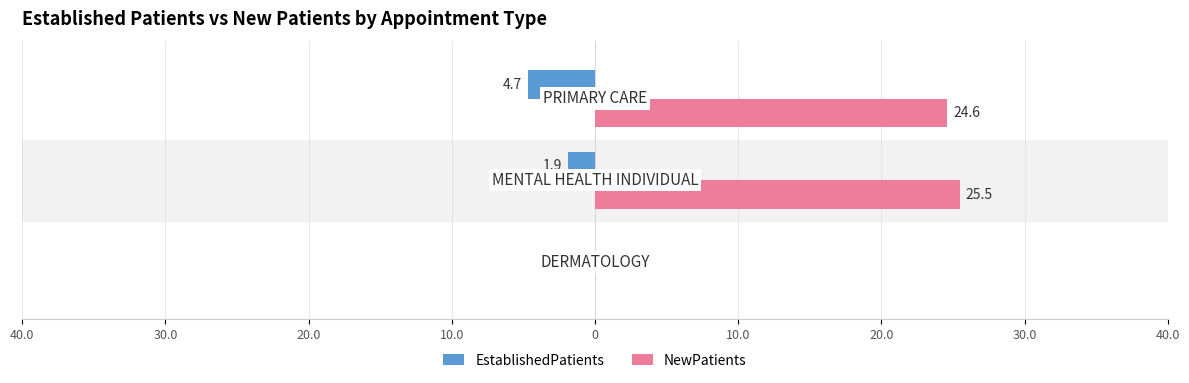

What are all the series names shown in the legend?

EstablishedPatients, NewPatients